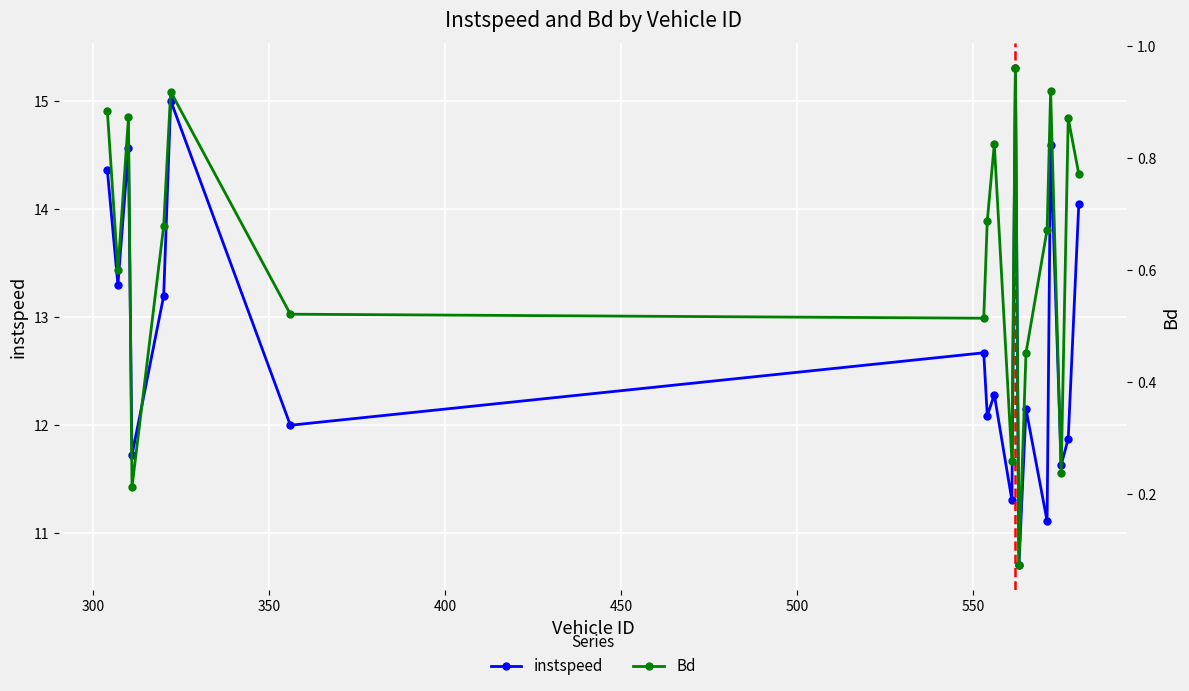

True or false: Bd and instspeed intersect in this chart.

False